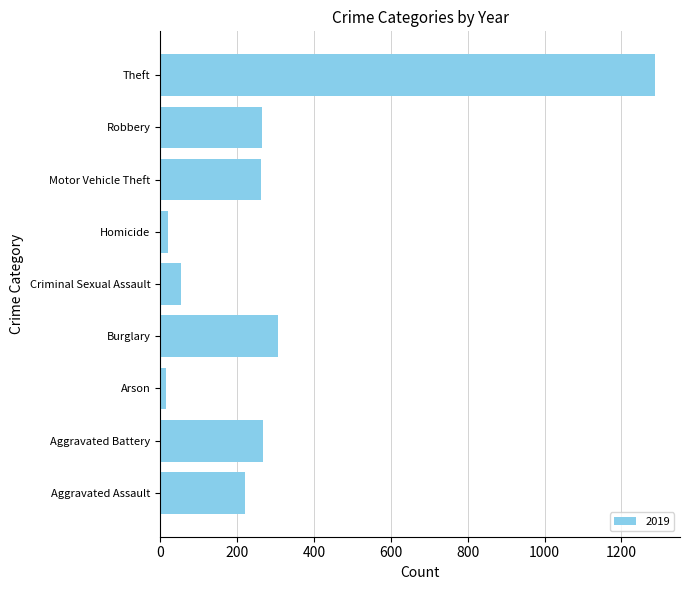

At which label is the value closest to 652?

Burglary